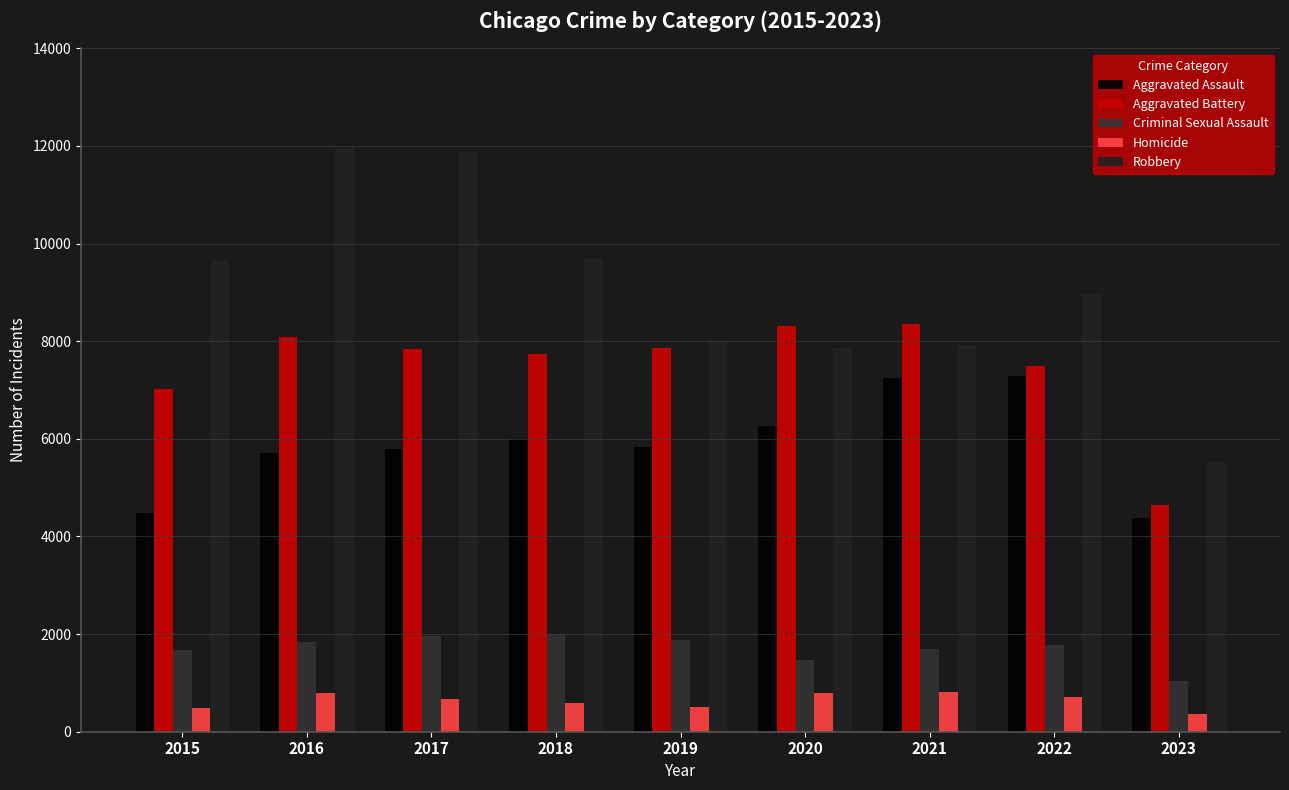

What is the total value across all series at 2018?

26002